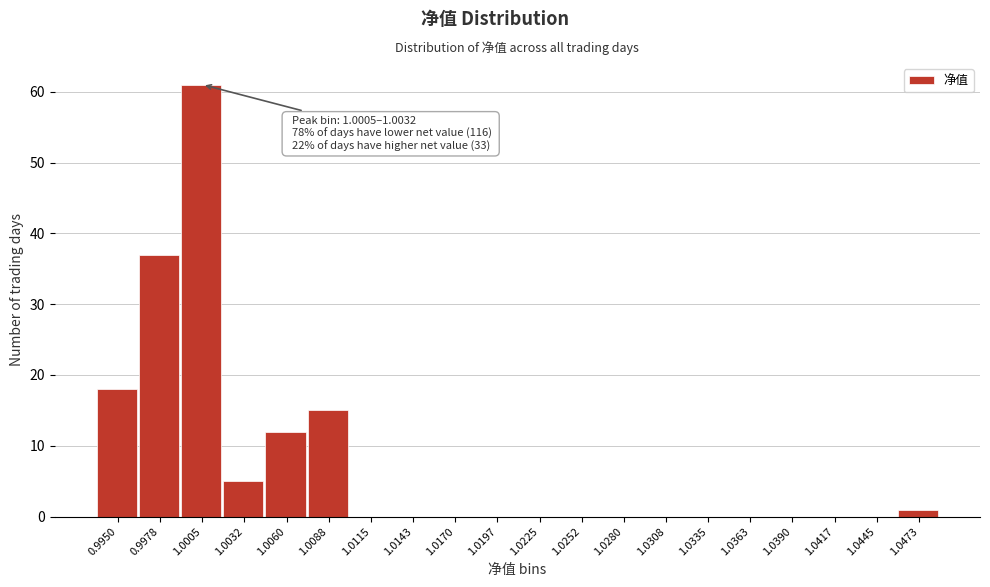

The value at 0.9978 is 54. True or false?

False